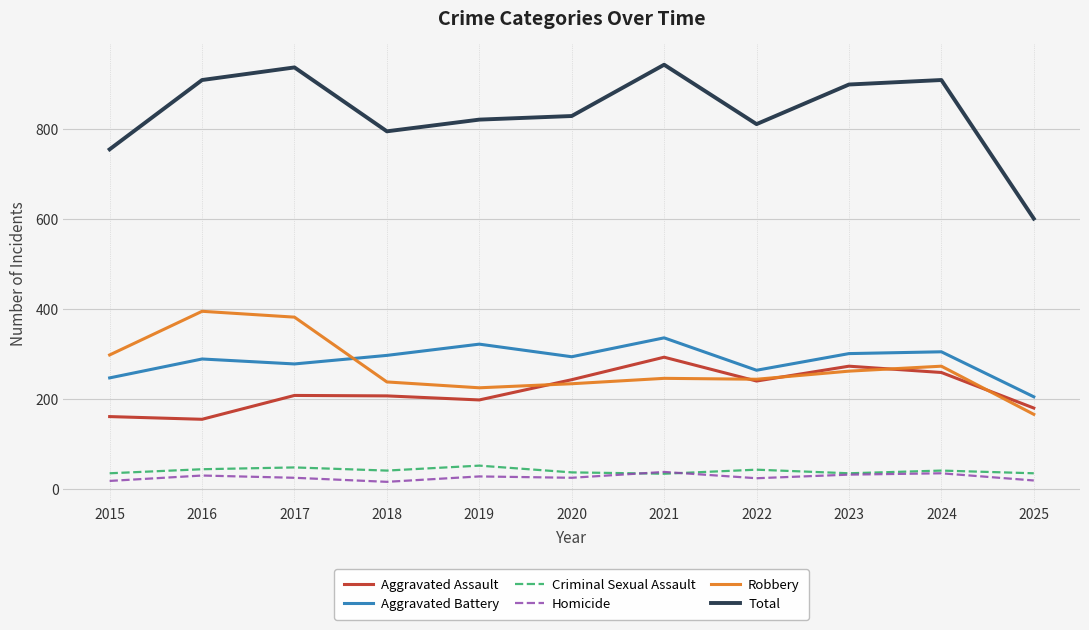

Where does the Aggravated Battery series first go above 293?

2018